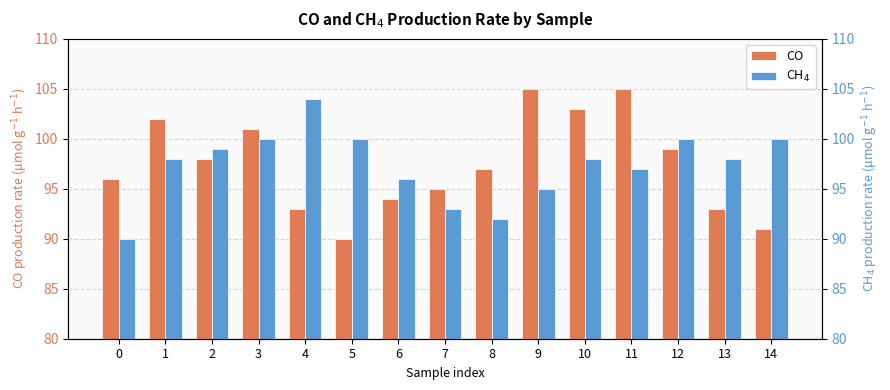

What is the approximate value of CH$_4$ at 11, to the nearest 5?

95